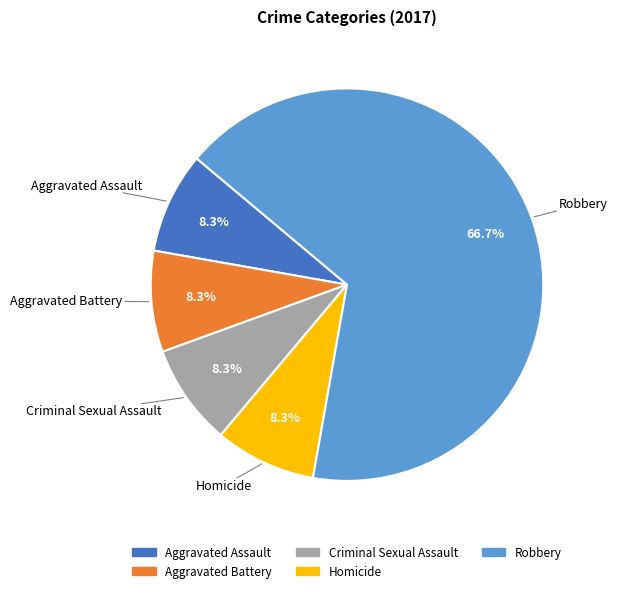

To the nearest percent, what portion does Robbery represent?

67%